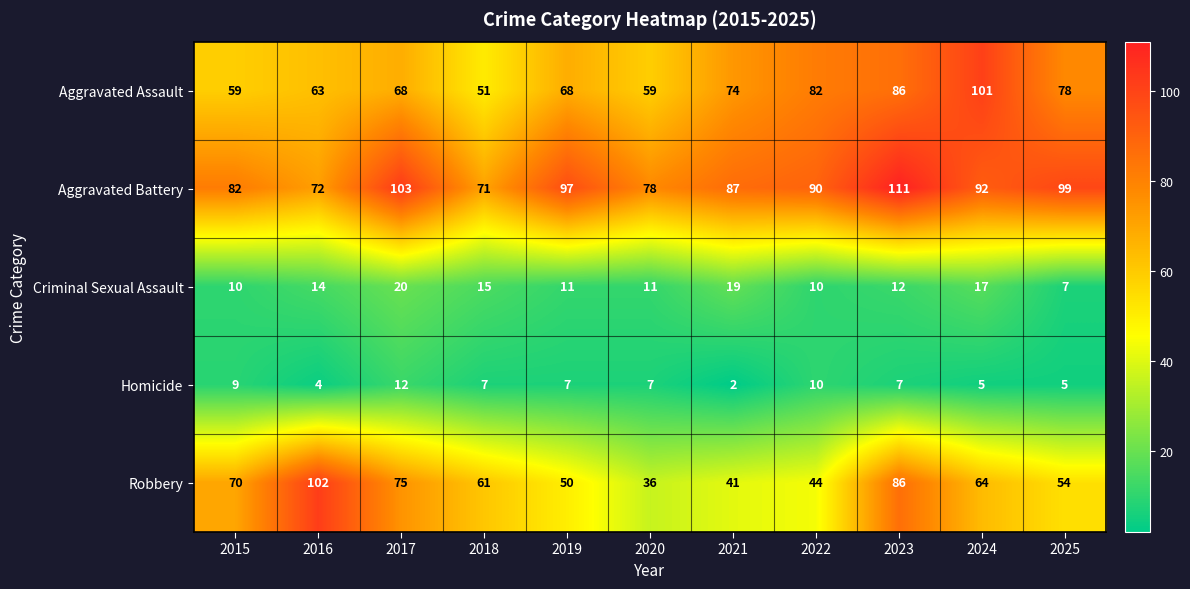

Rank the series by their maximum value, from highest to lowest.

Aggravated Battery, Robbery, Aggravated Assault, Criminal Sexual Assault, Homicide